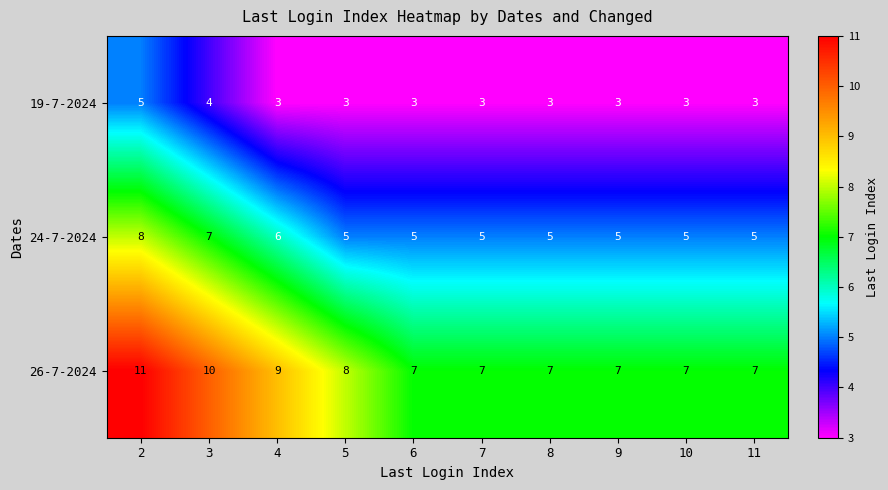

Rank the series by their average value, from highest to lowest.

26-7-2024, 24-7-2024, 19-7-2024